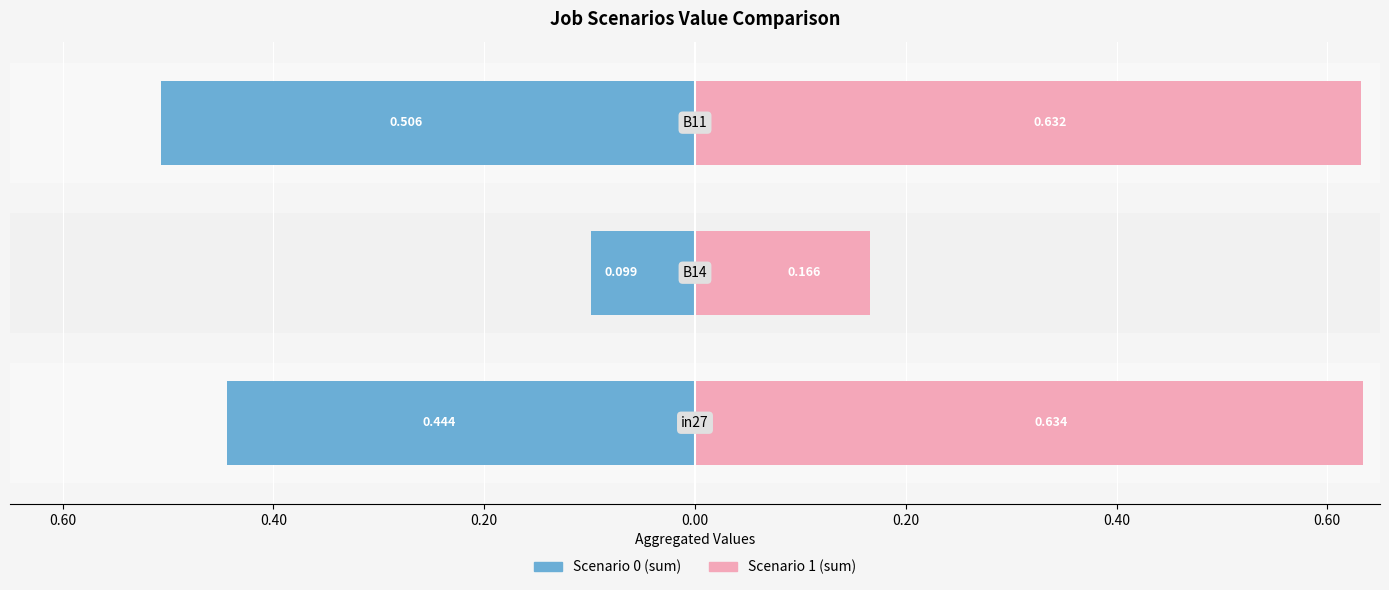

How many Scenario 1 (sum) values are between 0 and 1?

3